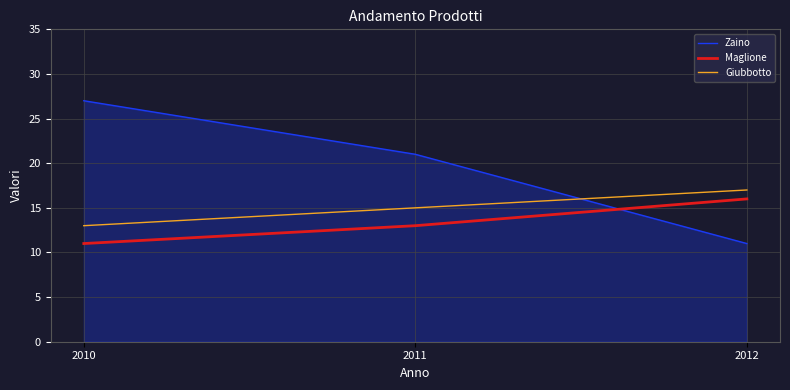

What is the lowest value of the Giubbotto series?

13